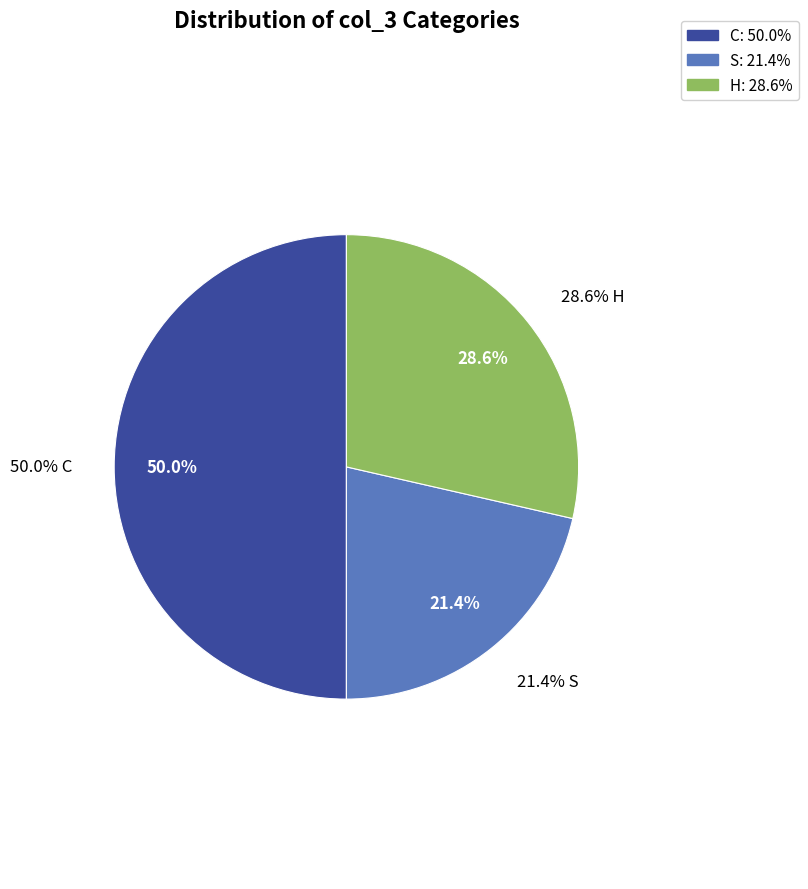

Do H and other together represent more than half of the pie?

No